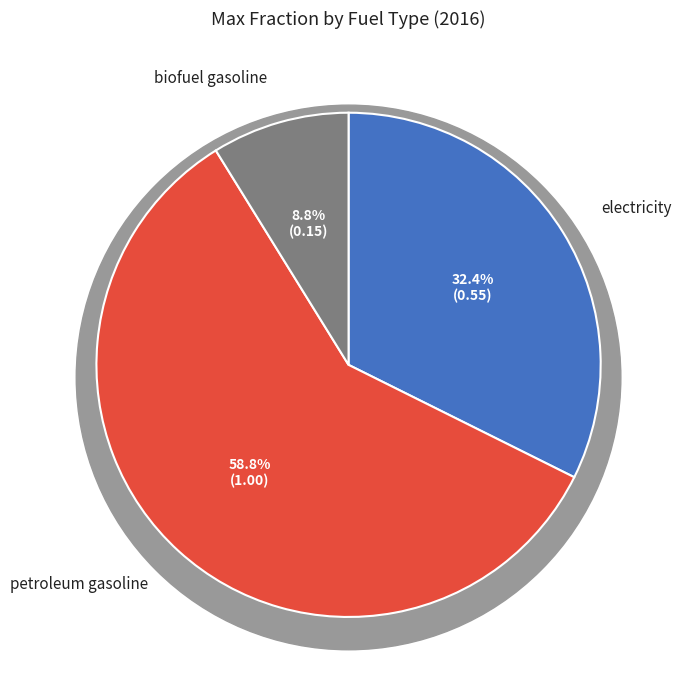

Rank the categories by value from lowest to highest.

biofuel gasoline, electricity, petroleum gasoline